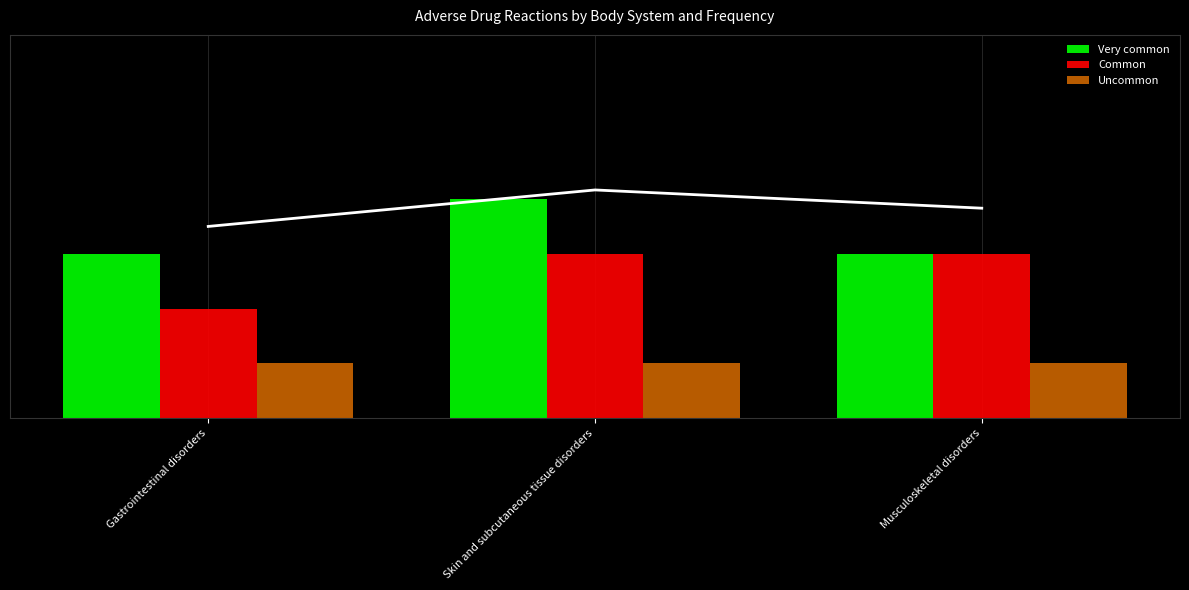

How many data points in Common are less than 3?

1